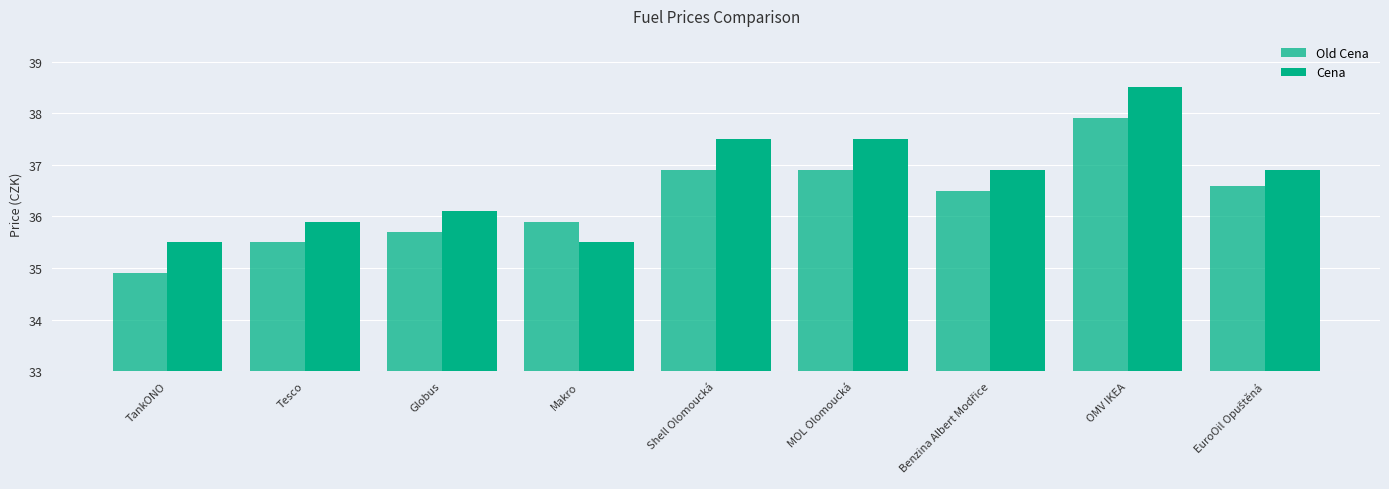

Is it true that Old Cena equals 59.9 at EuroOil Opuštěná?

False